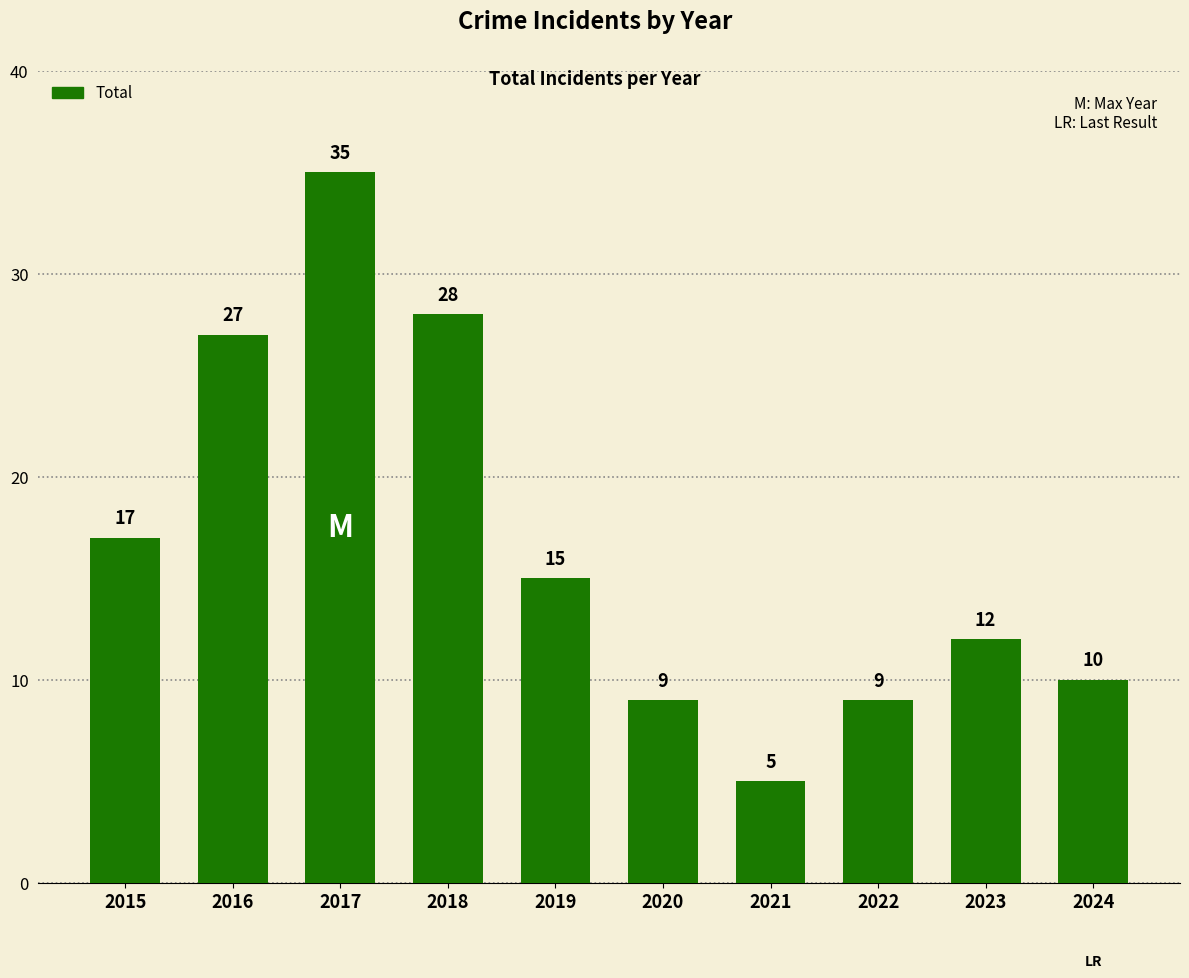

Which category has the lowest value across all series?

2021